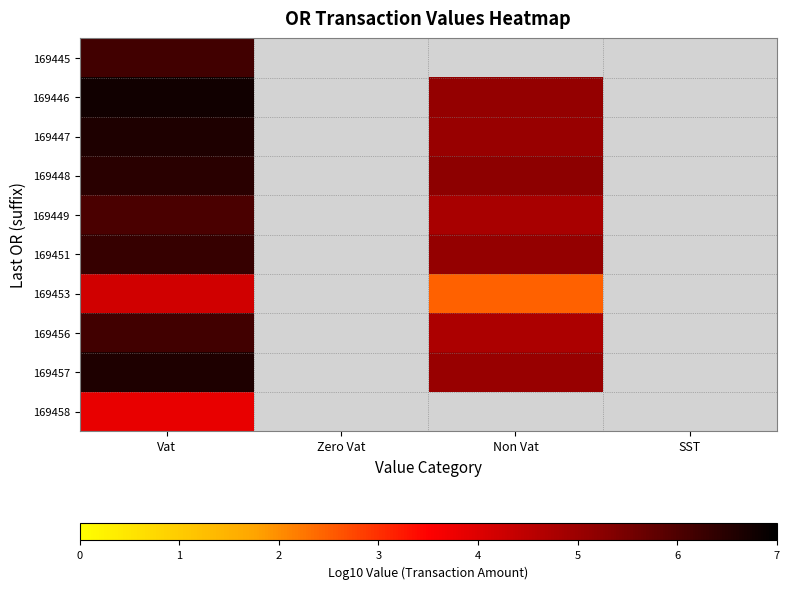

Where is 169457 nearest to the value 5?

Non Vat